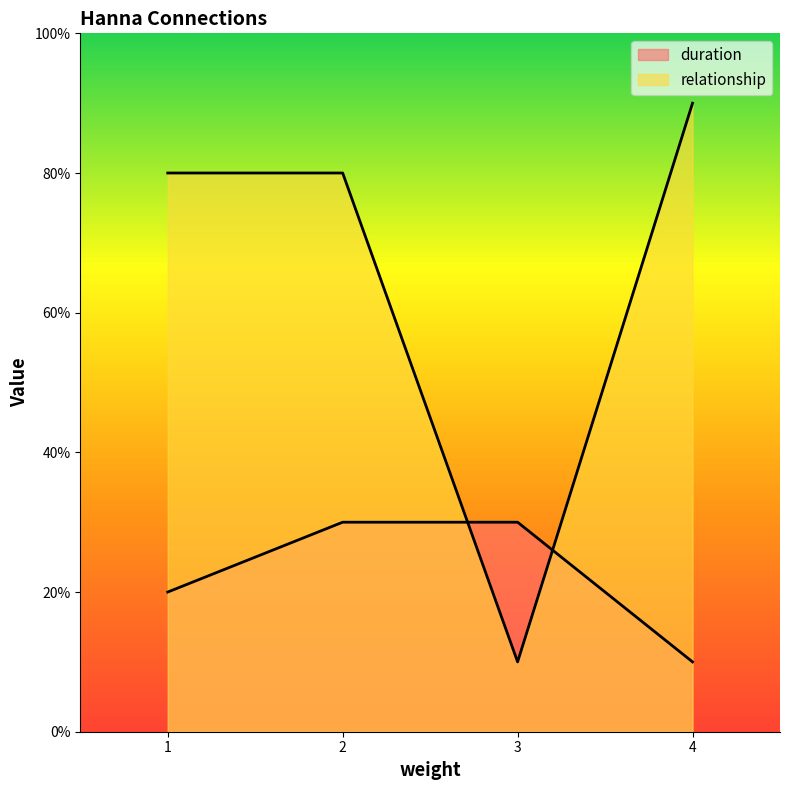

Does the chart display data point markers on the line(s)?

No